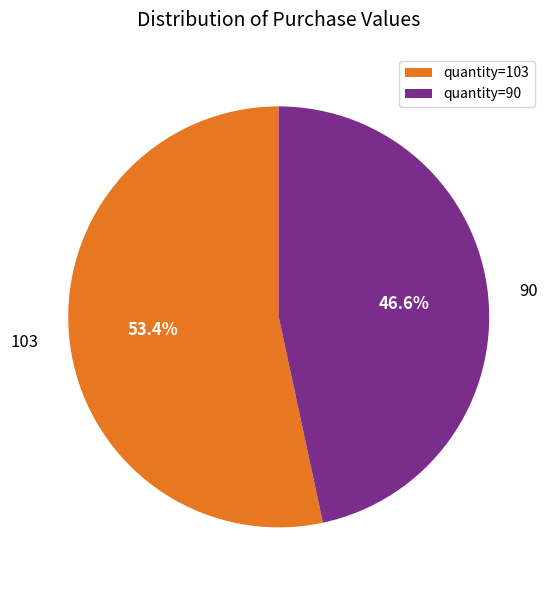

Which slice is the largest?

quantity=103